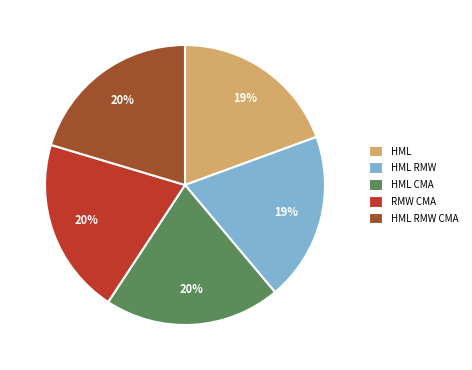

Do HML RMW CMA and RMW CMA together represent more than half of the pie?

No